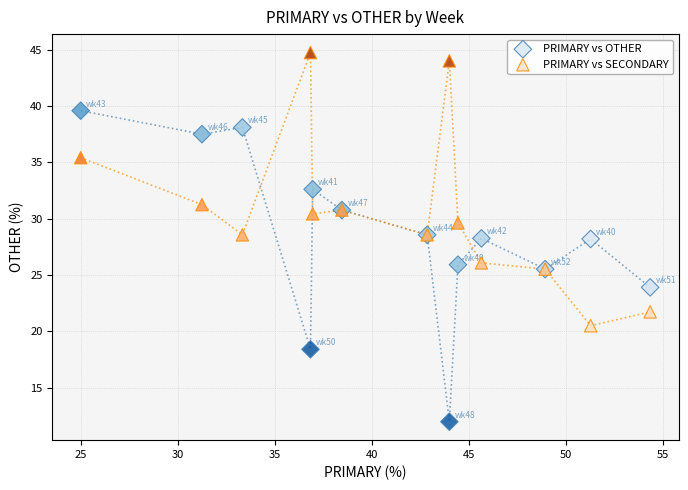

What is the X range (max minus min) for the scatter plot?

29.3